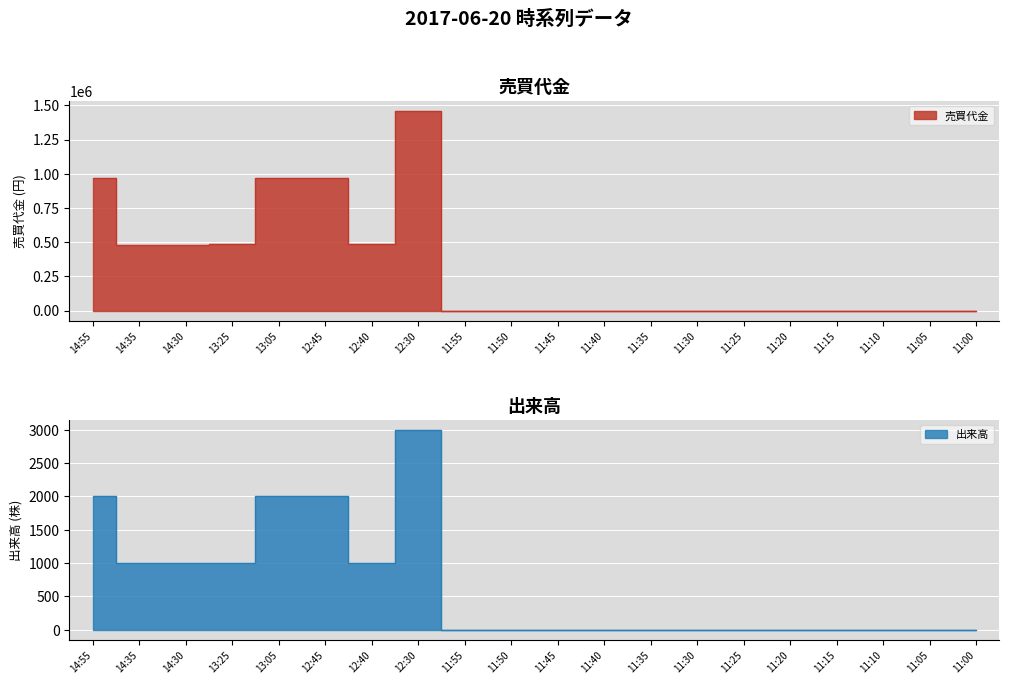

What is the sum of all 売買代金 values?

6304000